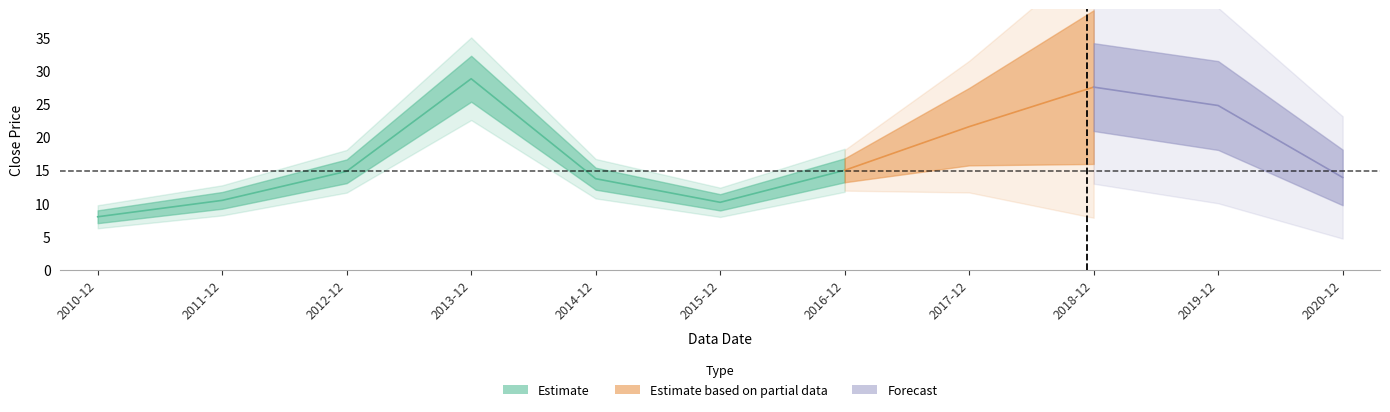

True or false: there are more than 1 points higher than both neighbors.

True